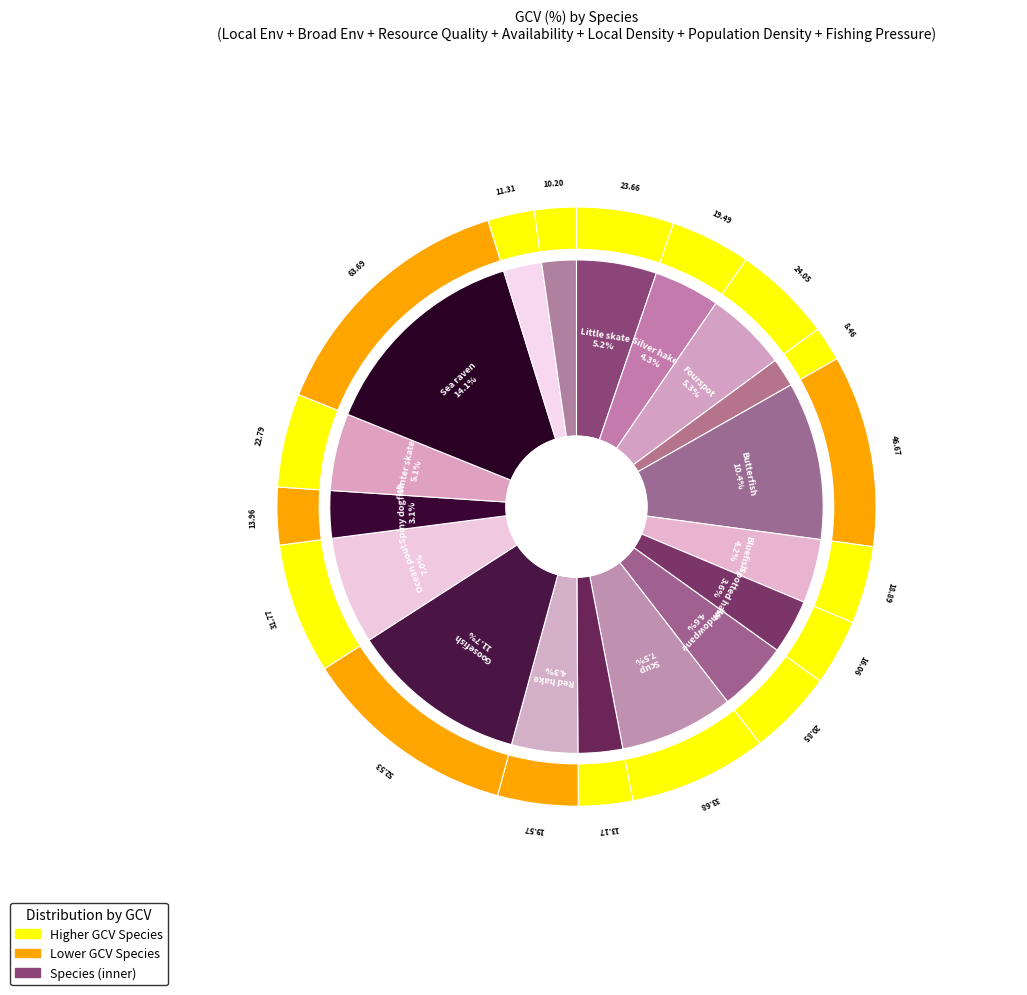

True or false: Winter flounder accounts for 2% of the total.

True